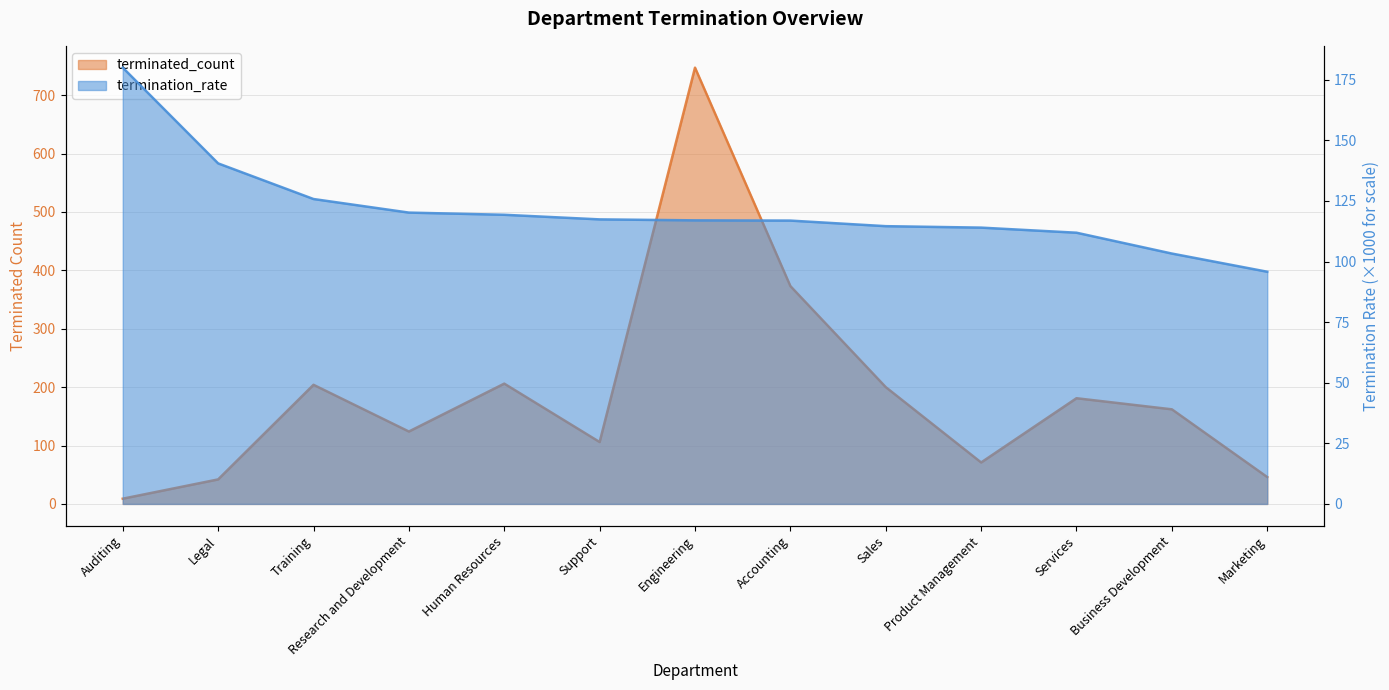

What is the label of the 13th point from the right?

Auditing